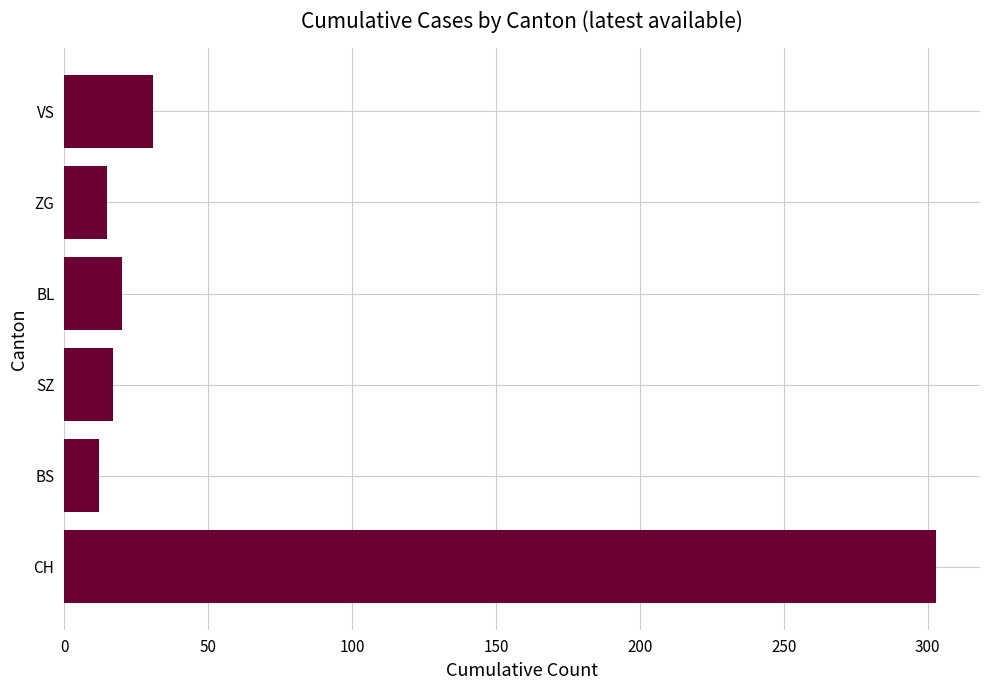

What is the sum of the values at BS and CH?

315